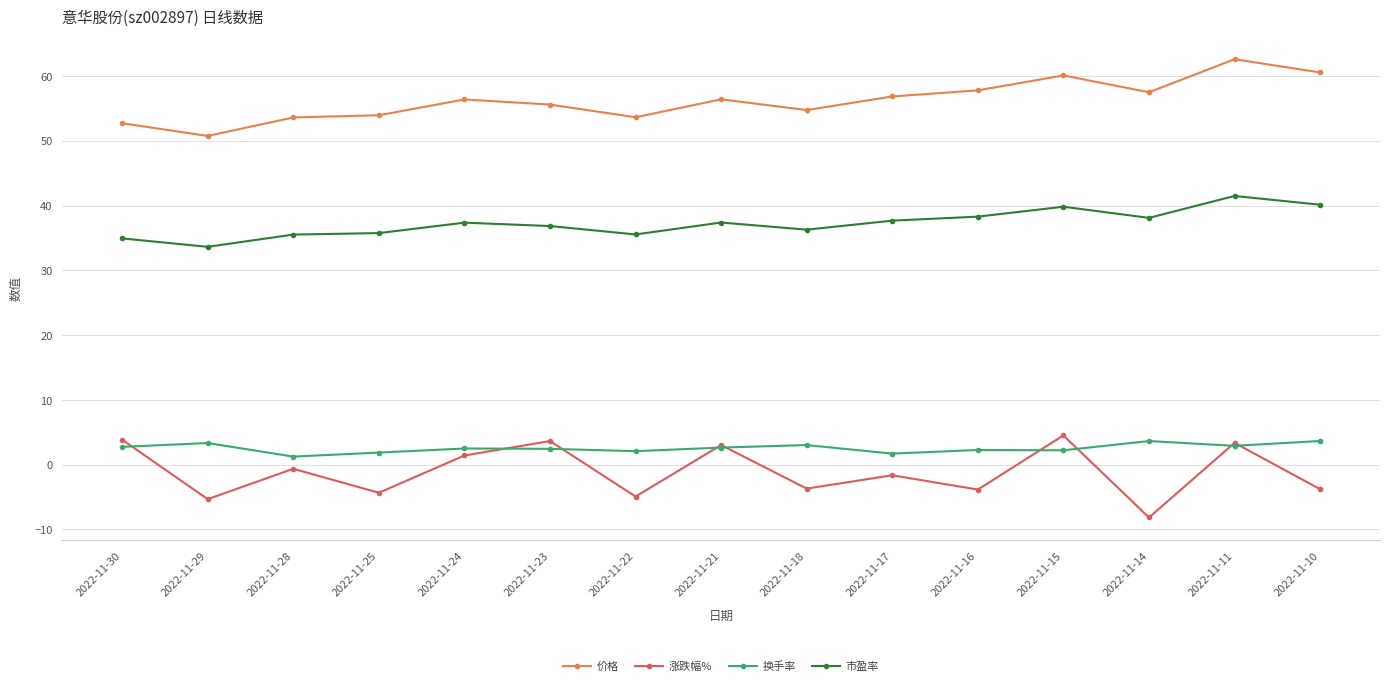

At how many categories does at least one series exceed 10?

15